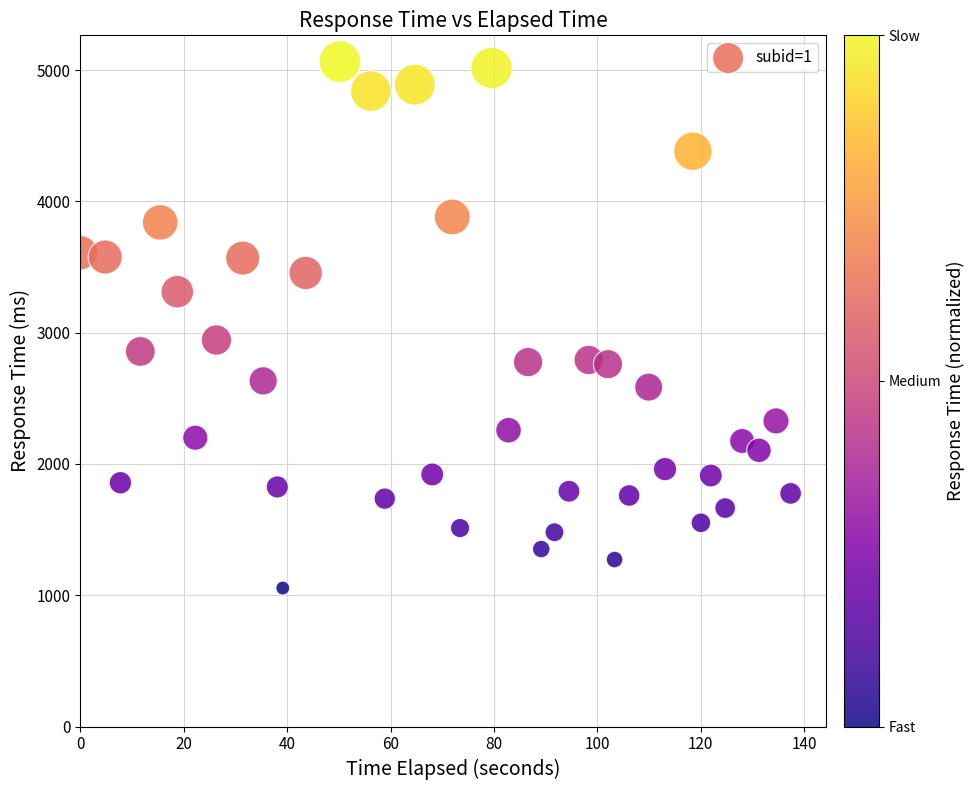

What is the range of Y values (max minus min)?

4009